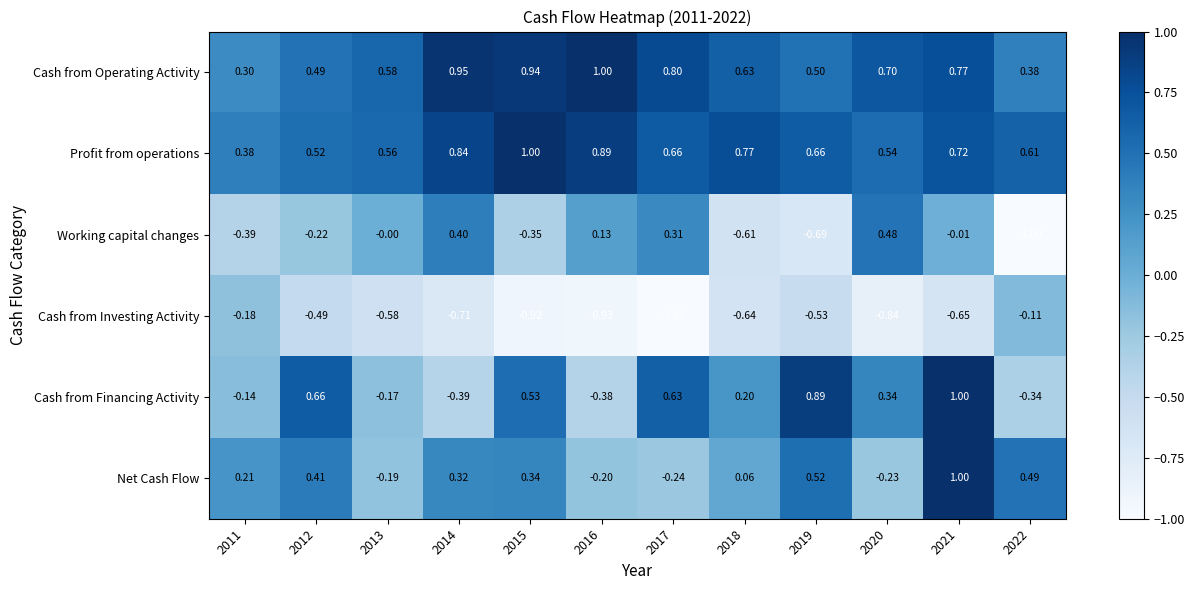

At 2012, list the series in order from largest to smallest.

Cash from Financing Activity, Profit from operations, Cash from Operating Activity, Net Cash Flow, Working capital changes, Cash from Investing Activity